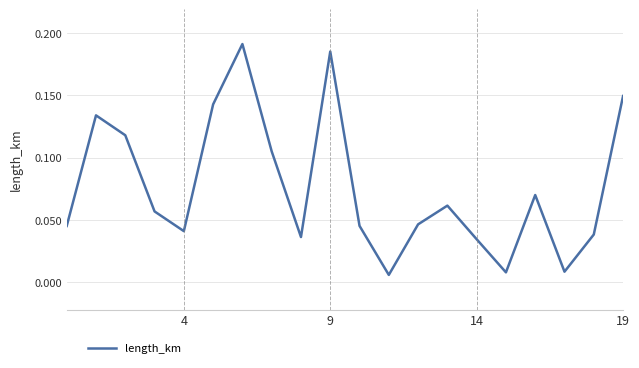

Reading left to right, extract all data points from this chart.

0.0	0.1	0.1	0.1	0.0	0.1	0.2	0.1	0.0	0.2	0.0	0.0	0.0	0.1	0.0	0.0	0.1	0.0	0.0	0.1